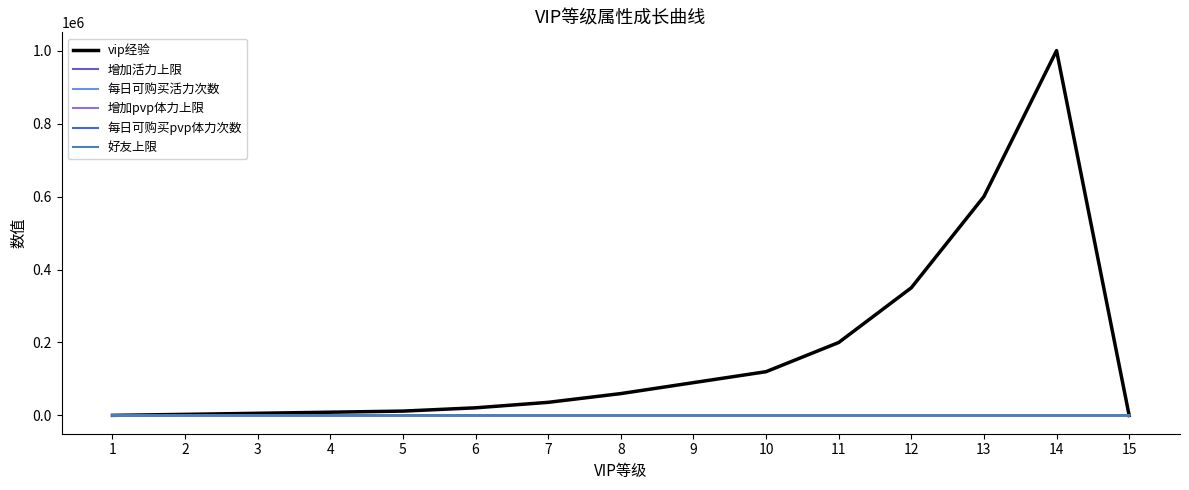

Does the chart display data point markers on the line(s)?

No